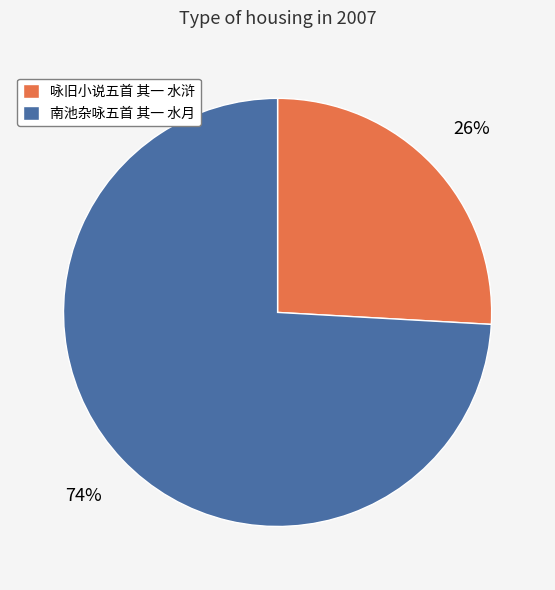

Does any single category account for the majority?

Yes